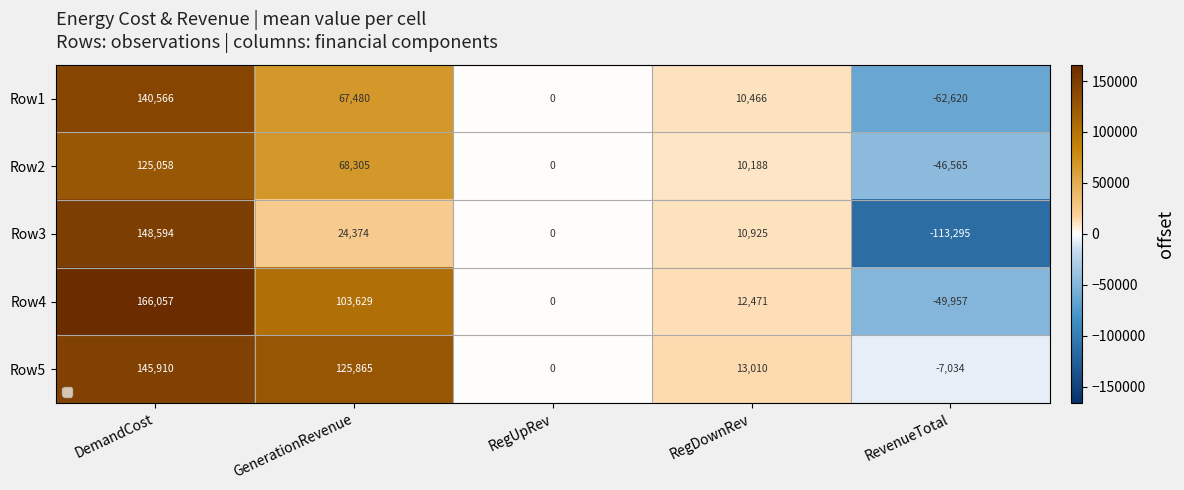

True or false: Row3 has a value of -183478.0 at RevenueTotal.

False